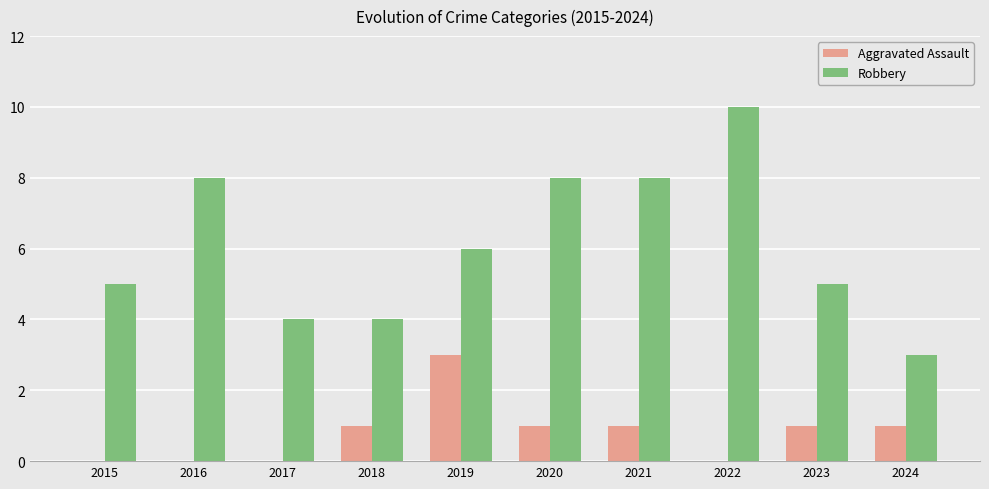

What is the sum of all Aggravated Assault values?

8